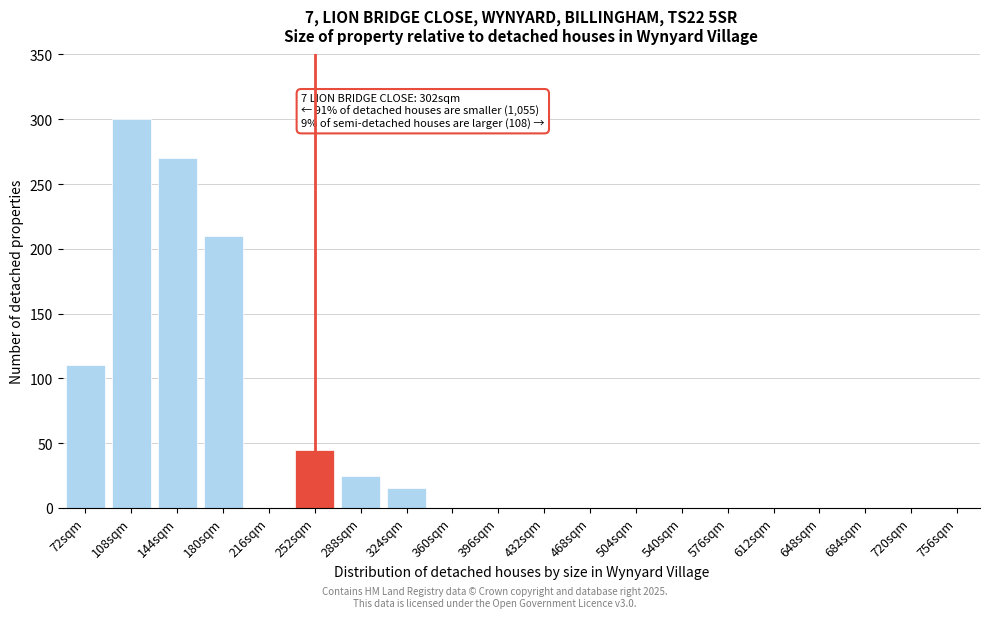

Reading left to right, extract all data points from this chart.

72sqm=110	108sqm=300	144sqm=270	180sqm=210	216sqm=0	252sqm=45	288sqm=25	324sqm=15	360sqm=0	396sqm=0	432sqm=0	468sqm=0	504sqm=0	540sqm=0	576sqm=0	612sqm=0	648sqm=0	684sqm=0	720sqm=0	756sqm=0